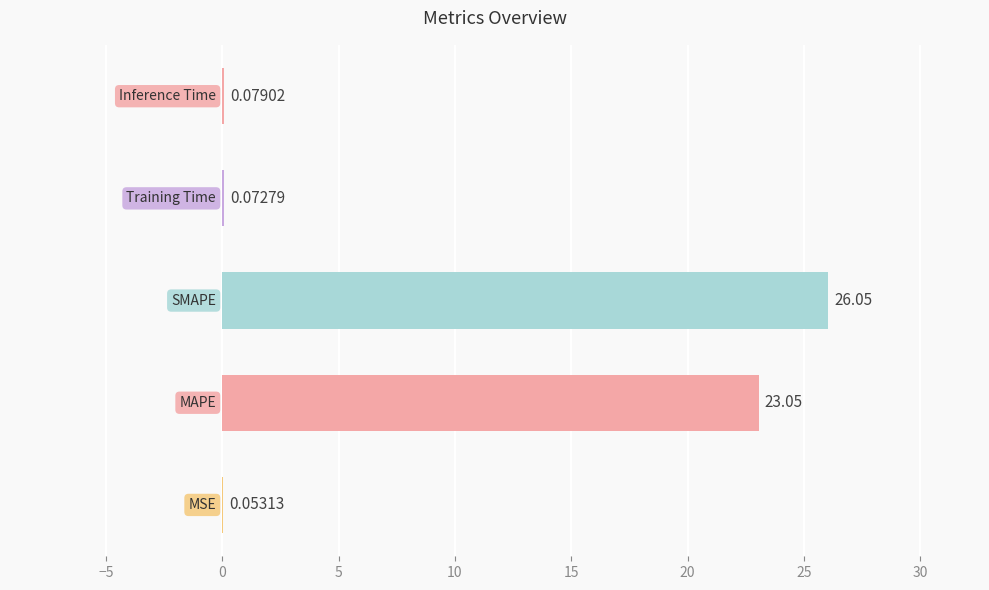

What is the sum of all values?

49.3